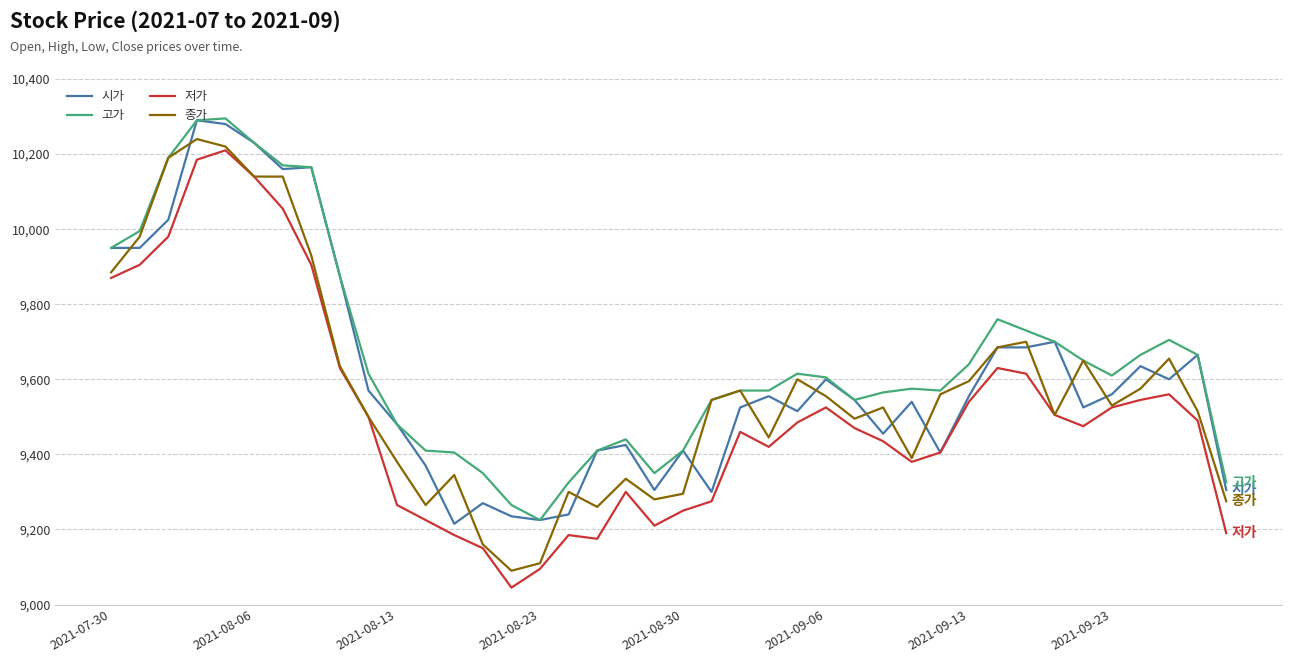

True or false: 고가 and 저가 cross at least once.

False